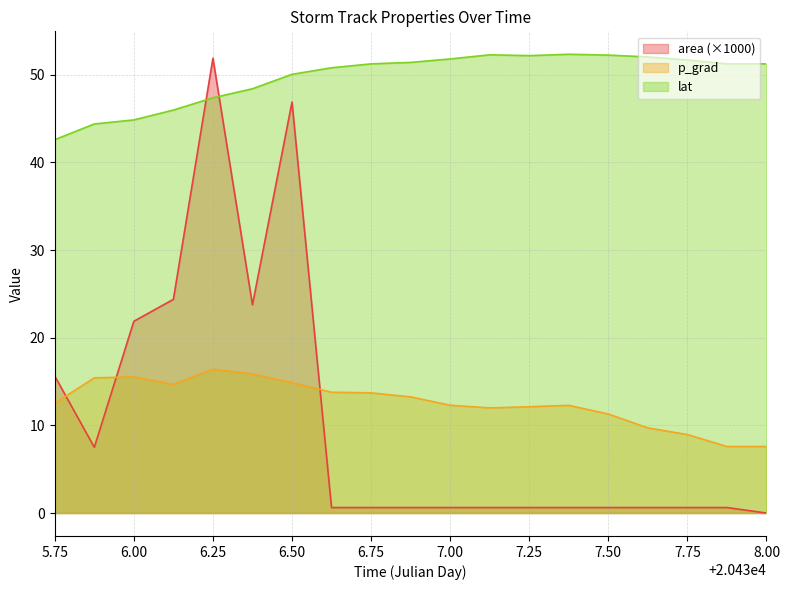

Which series has the largest total across all categories?

lat